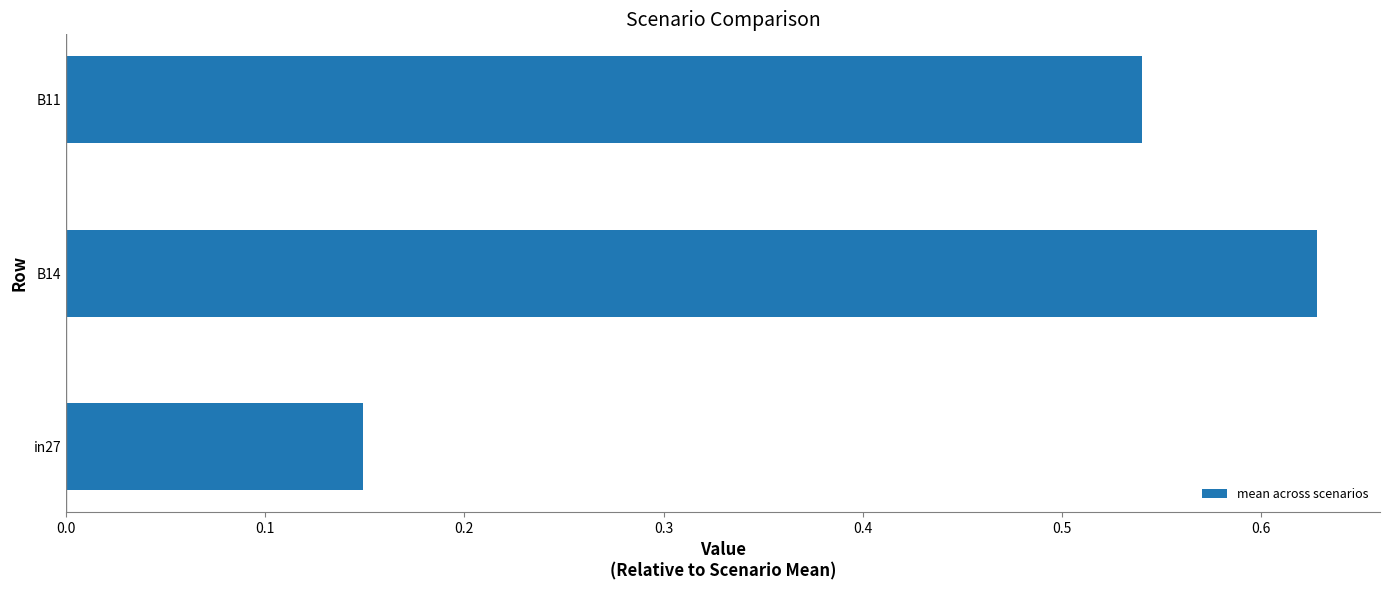

At which category does the chart reach its peak across all series?

B14